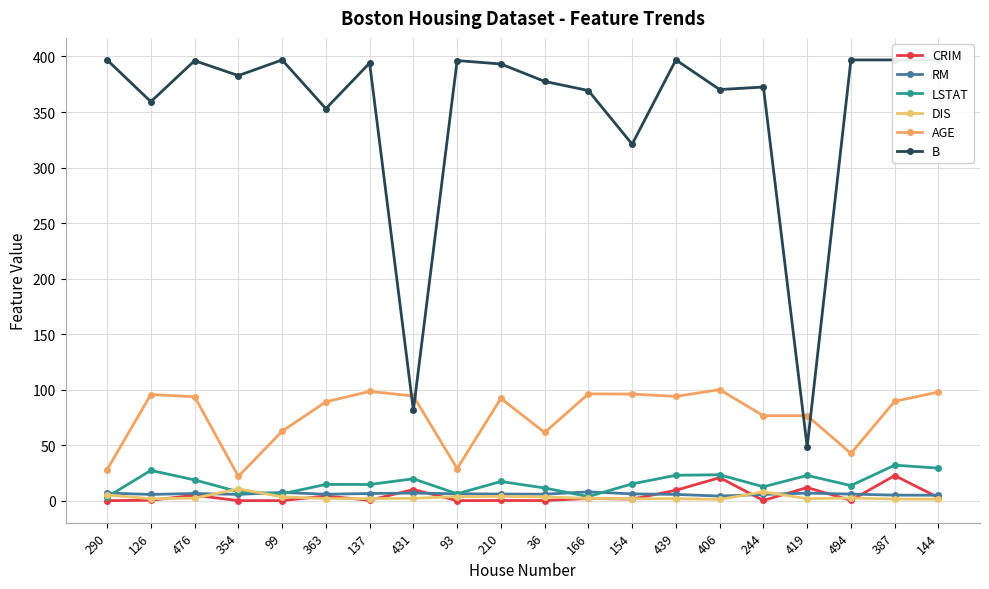

Rank the categories by CRIM value from highest to lowest.

387, 406, 419, 431, 439, 476, 363, 144, 166, 154, 126, 137, 494, 244, 210, 36, 99, 354, 290, 93